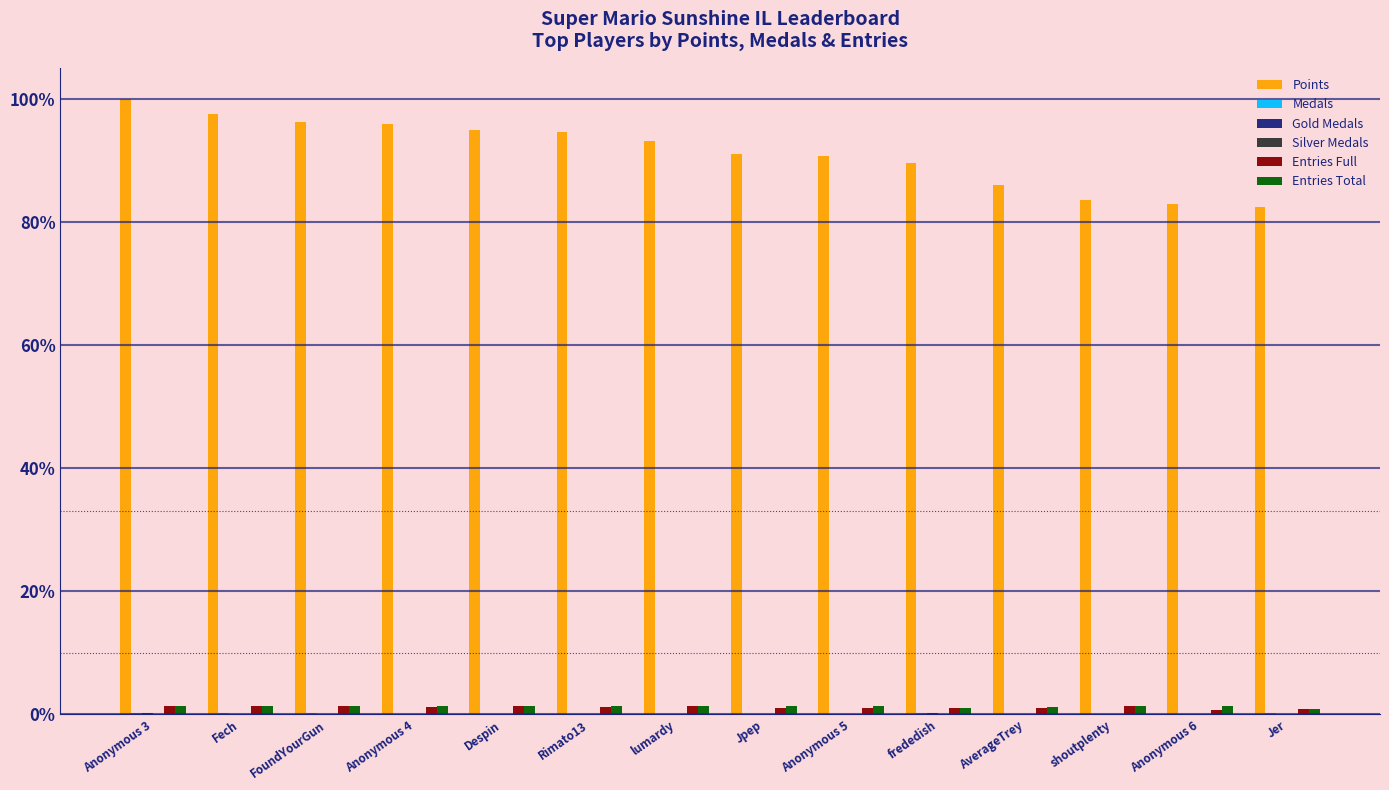

Does the chart contain stacked bars?

No